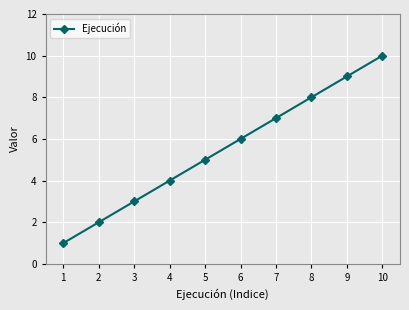

List the labels in order of value, largest first.

10, 9, 8, 7, 6, 5, 4, 3, 2, 1